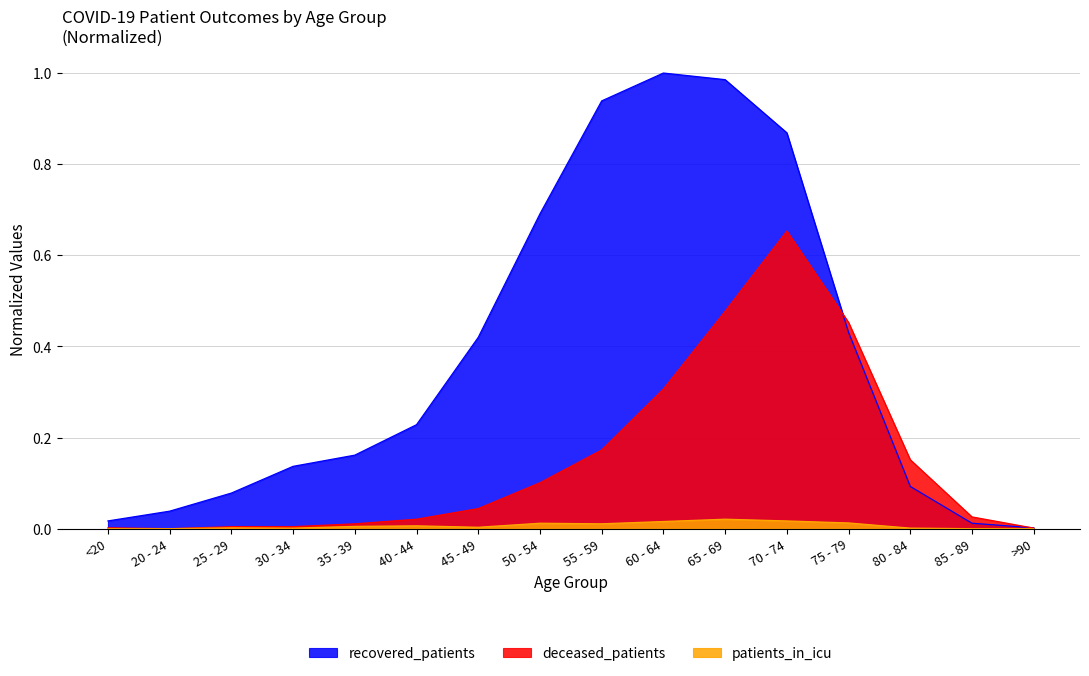

Reading right to left, what are all the values shown in this chart?

recovered_patients: 0.0	0.0	0.1	0.4	0.9	1.0	1.0	0.9	0.7	0.4	0.2	0.2	0.1	0.1	0.0	0.0
deceased_patients: 0.0	0.0	0.2	0.5	0.7	0.5	0.3	0.2	0.1	0.0	0.0	0.0	0.0	0.0	0.0	0.0
patients_in_icu: 0.0	0.0	0.0	0.0	0.0	0.0	0.0	0.0	0.0	0.0	0.0	0.0	0.0	0.0	0.0	0.0